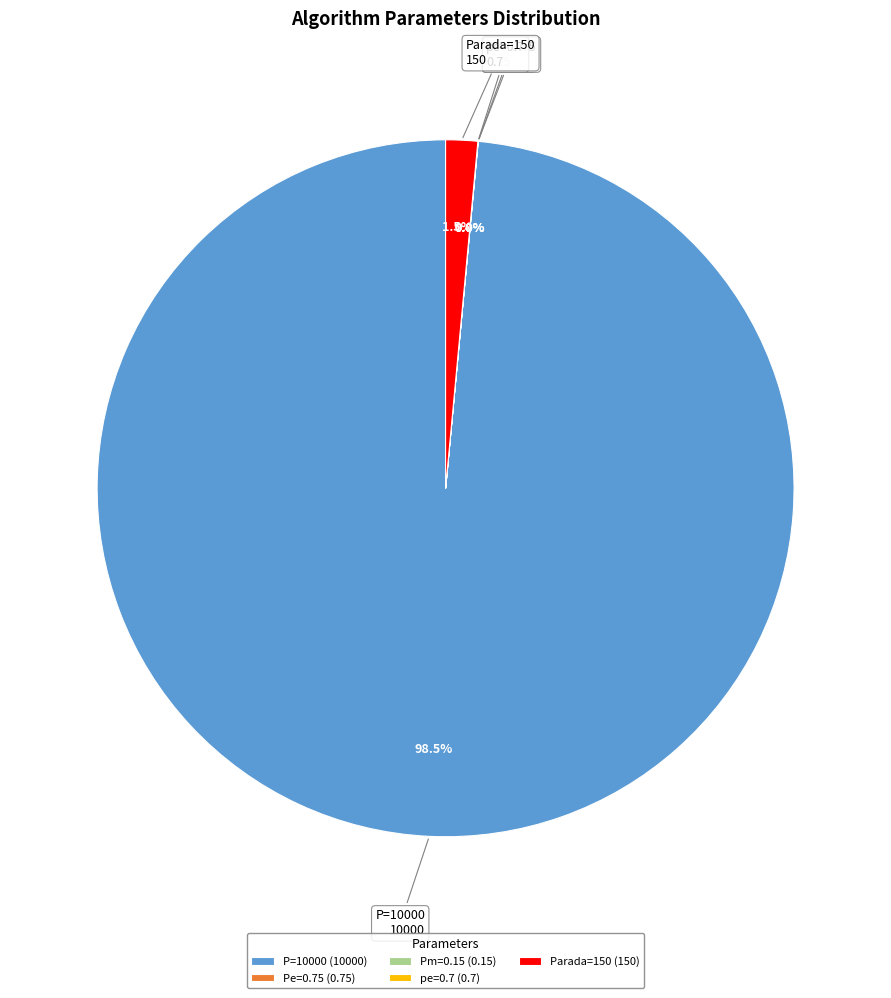

Combined, do P=10000 and Parada=150 account for over 50%?

Yes